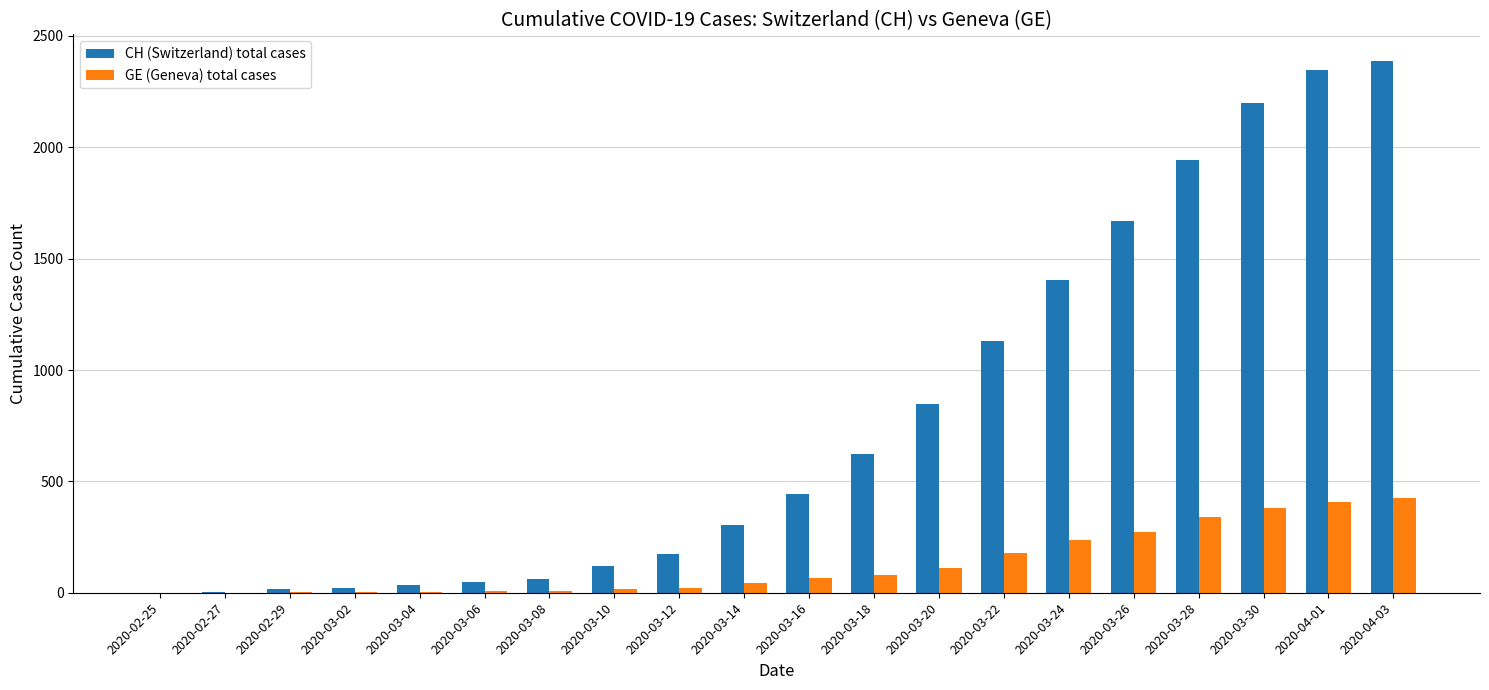

Is the value of CH (Switzerland) total cases at 2020-03-28 greater than the value of GE (Geneva) total cases at 2020-03-12?

Yes